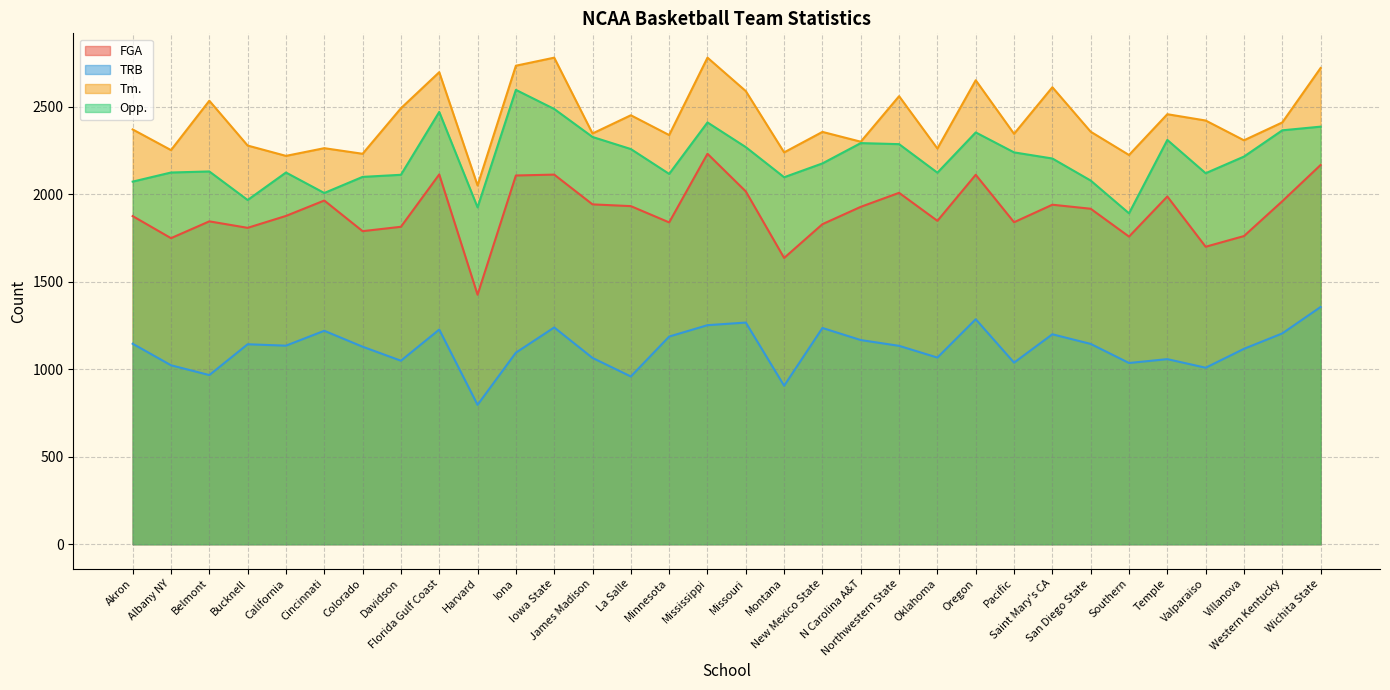

What is the maximum value shown in the chart?

2779